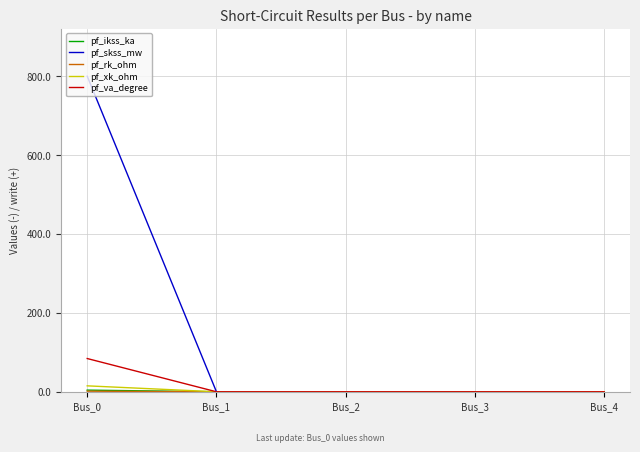

Which category has the highest value across all series?

Bus_0